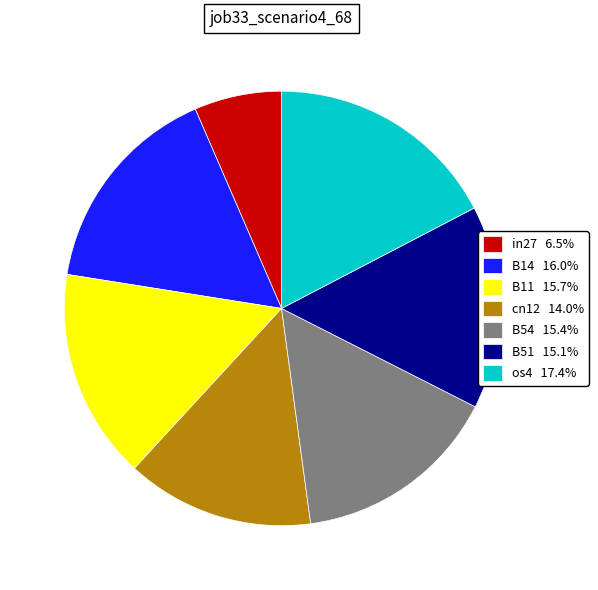

What is the smallest slice in the pie chart?

in27